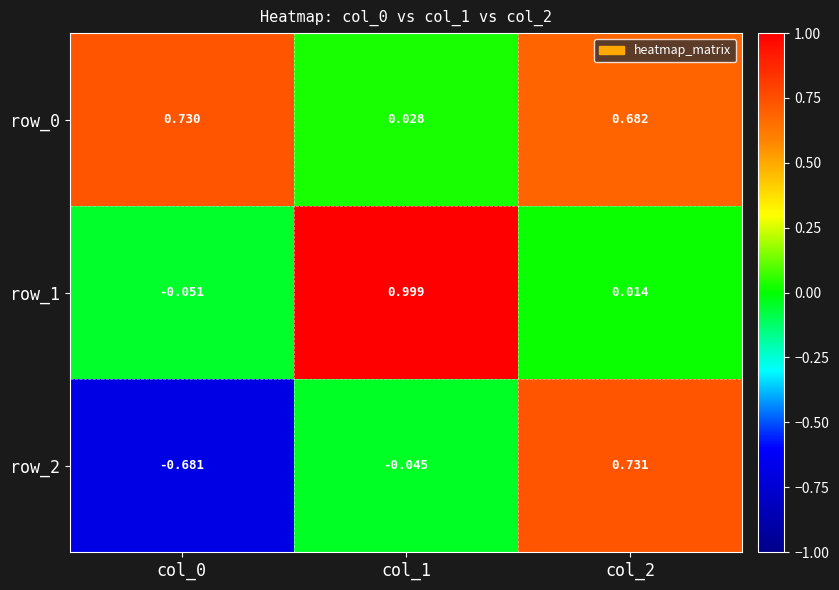

Is the value of row_1 at col_0 greater than the value of row_2 at col_2?

No